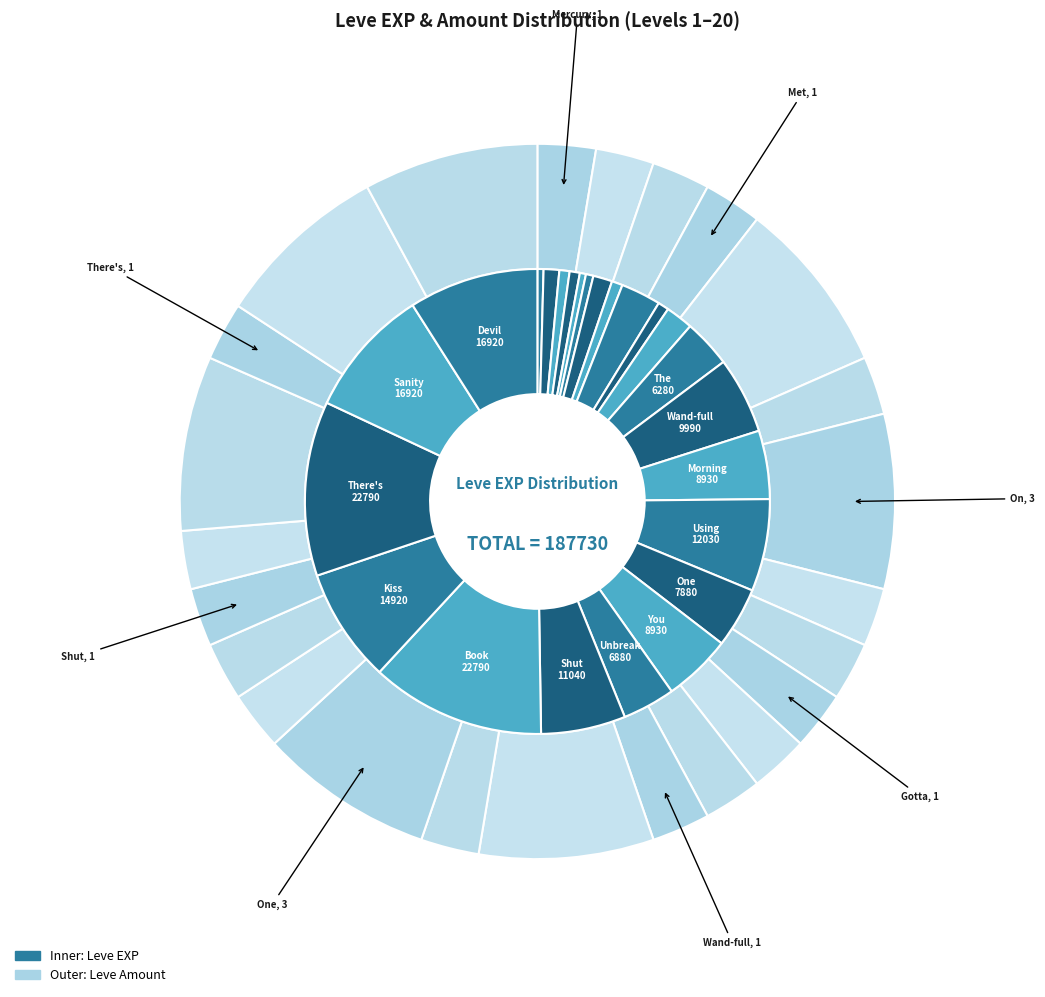

Combined, what portion of the pie is Shut Up and Take My Gil and Mercury Rising?

6.3%